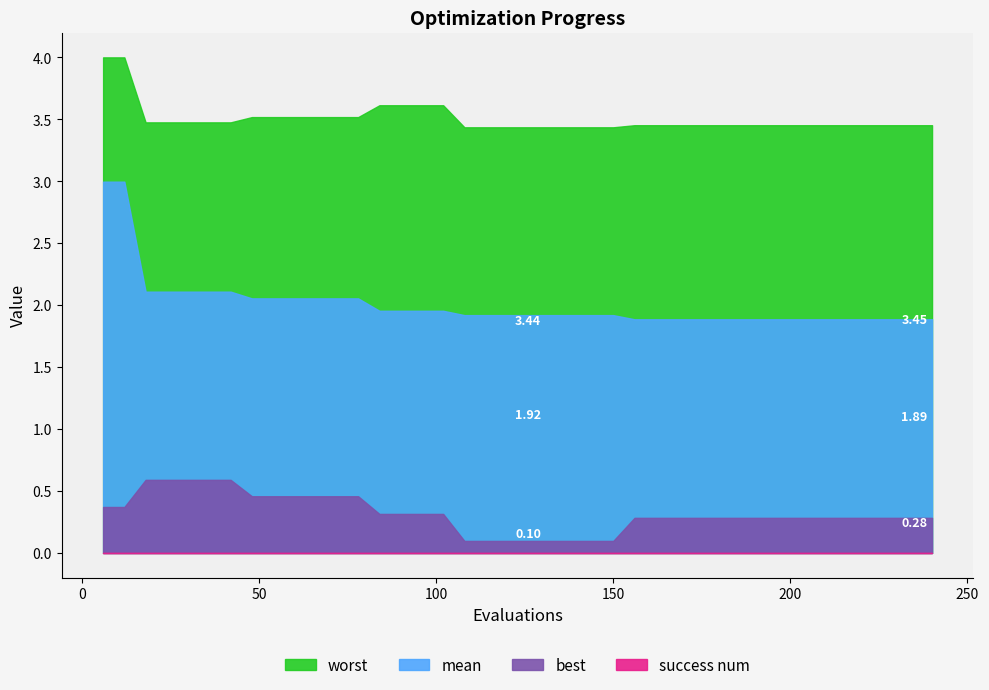

The value of best at 144 is 0.1. True or false?

True